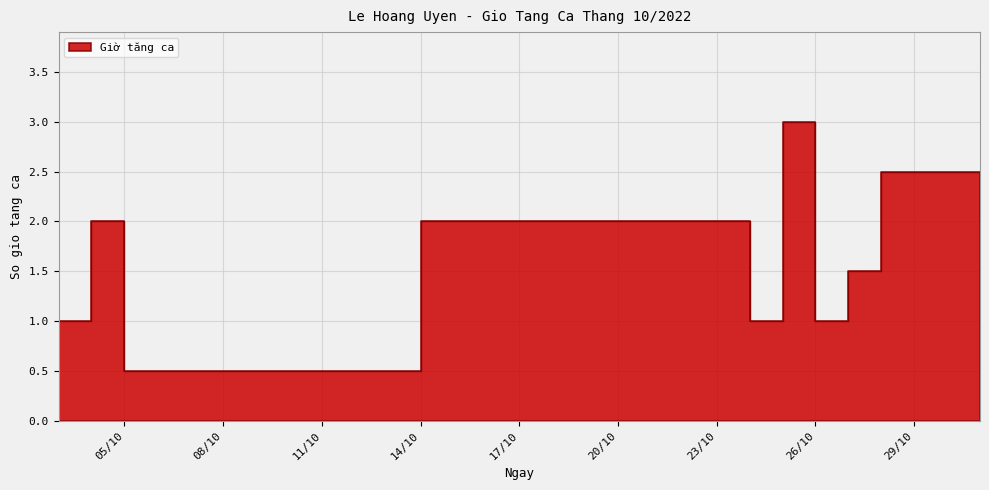

What is the difference between the values at 2022-10-25 and 2022-10-03?

2.0